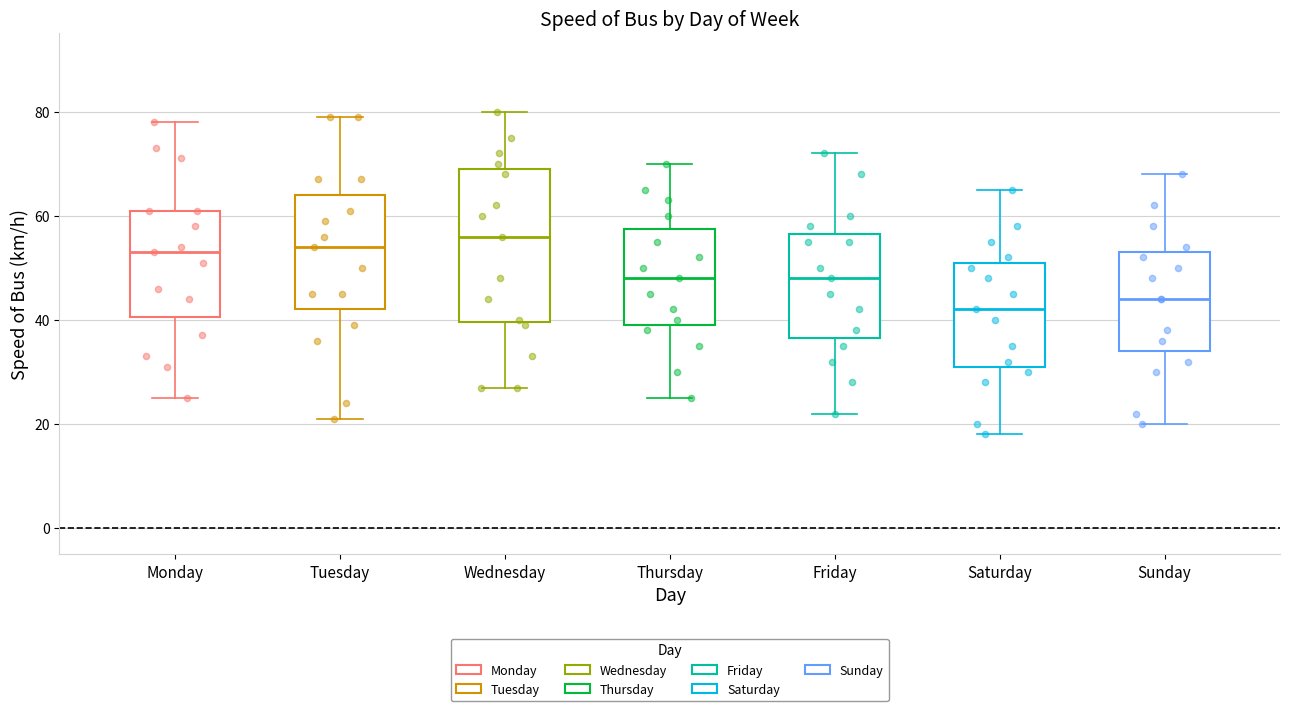

Which box has the lowest median line?

Saturday